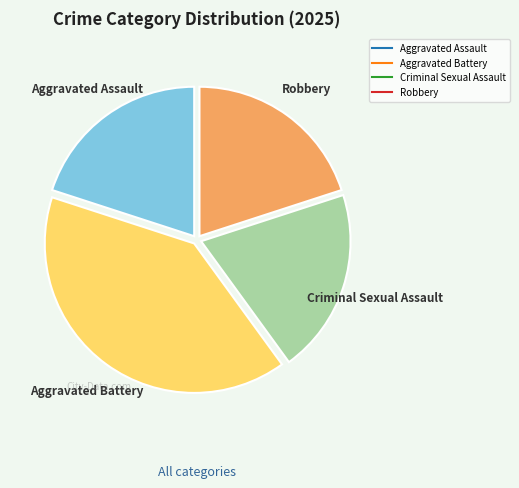

Do Criminal Sexual Assault and Aggravated Battery together represent more than half of the pie?

Yes